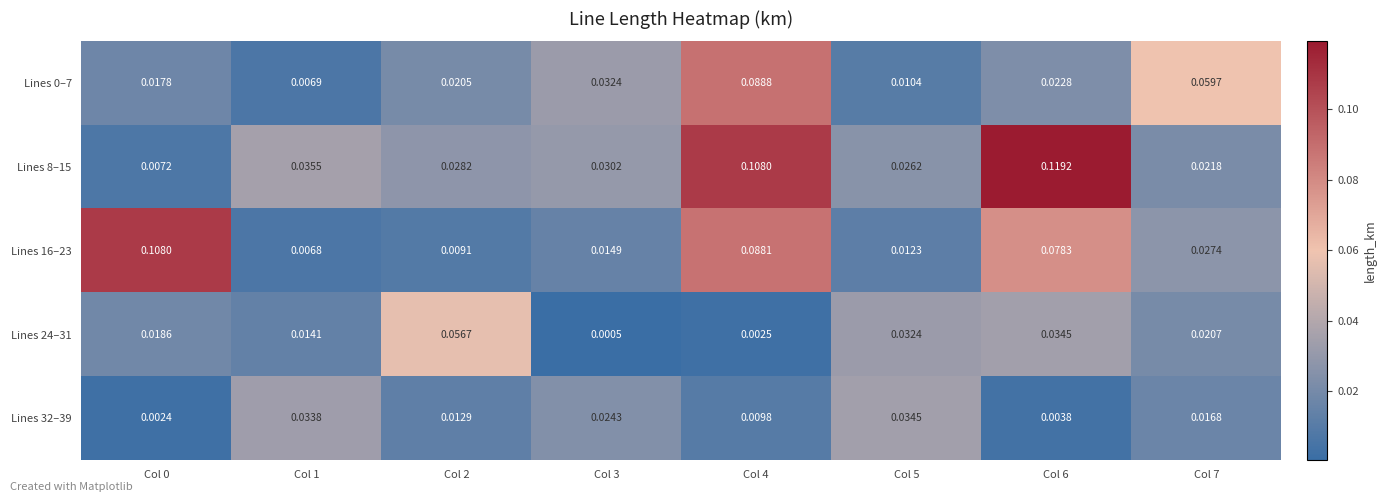

At which category is the sum across all series the highest?

Col 4